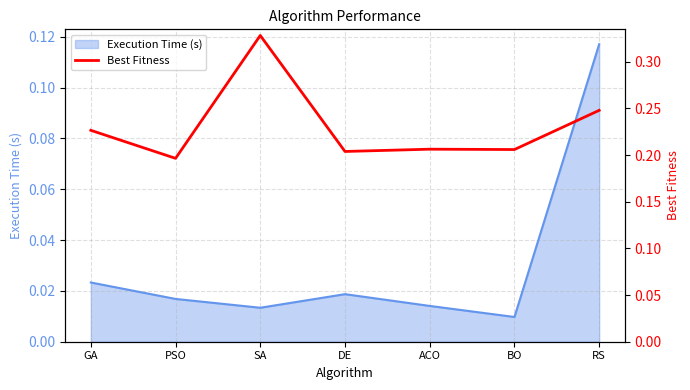

Reading left to right, transcribe all the data shown in this chart.

GA=0.2	PSO=0.2	SA=0.3	DE=0.2	ACO=0.2	BO=0.2	RS=0.2